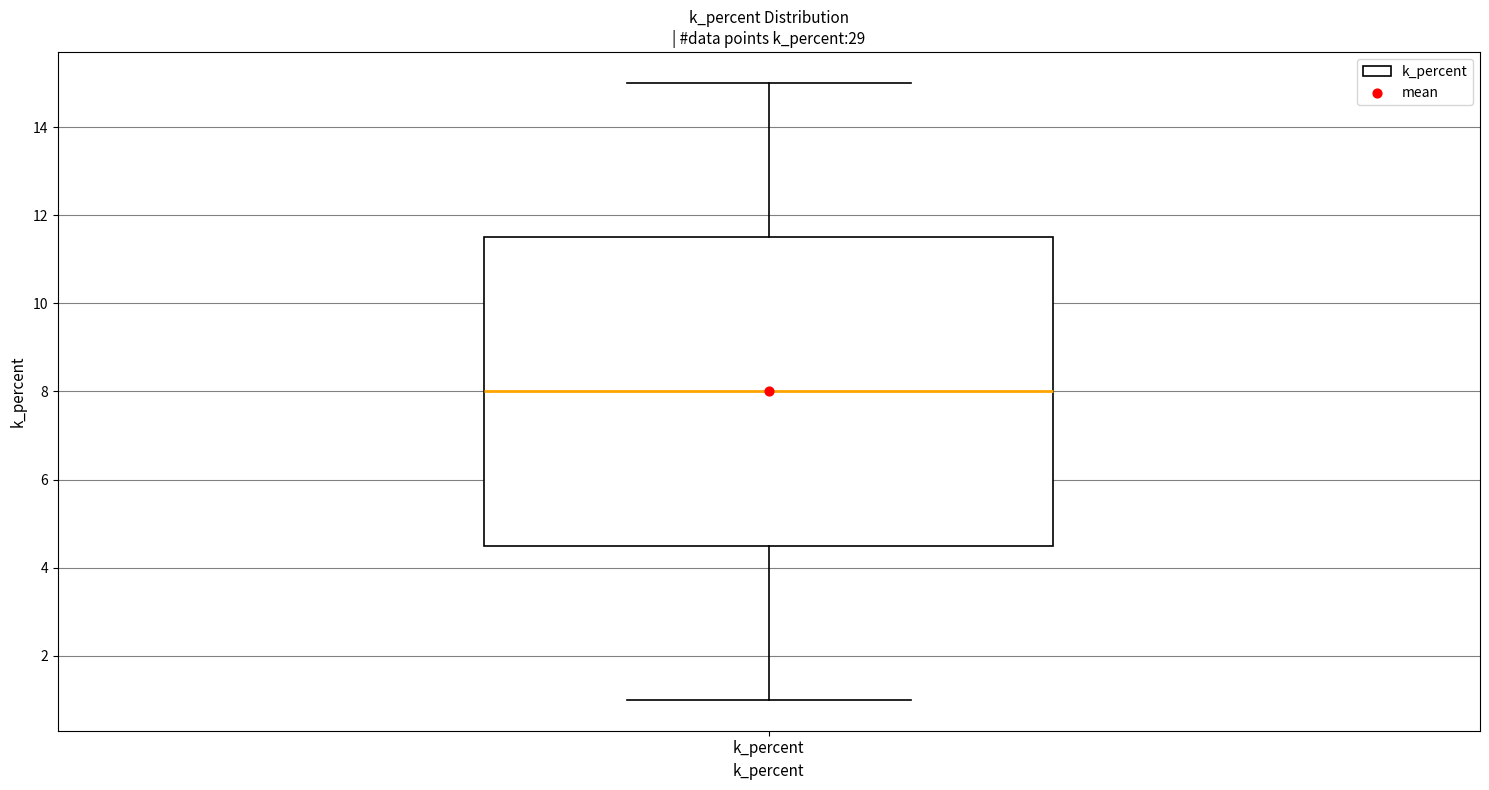

Read this box plot against the y-axis: the position of the median line, the range covered by the box, and the ends of both whiskers. The values are not printed on the chart, so give them approximately, as read against the axis.

median 8.0, box 4.6 to 11.6, whiskers 1.0 to 15.0